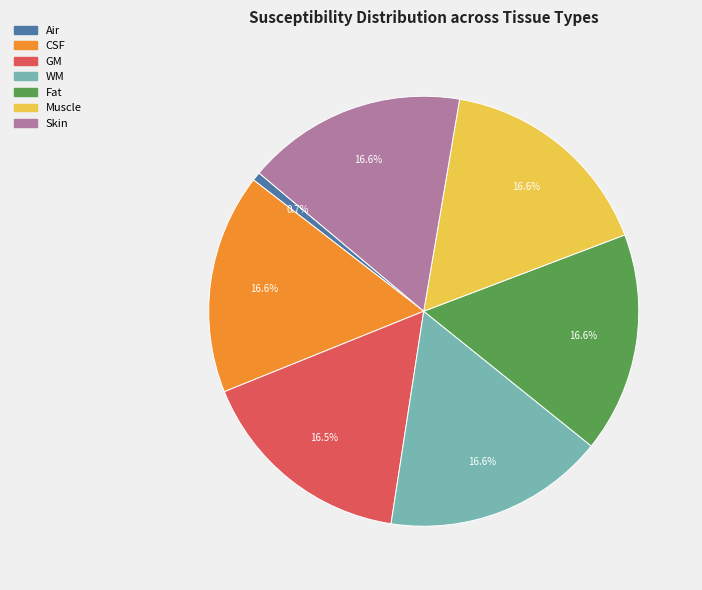

To the nearest percent, what is the difference between the largest and smallest slice percentages?

16%